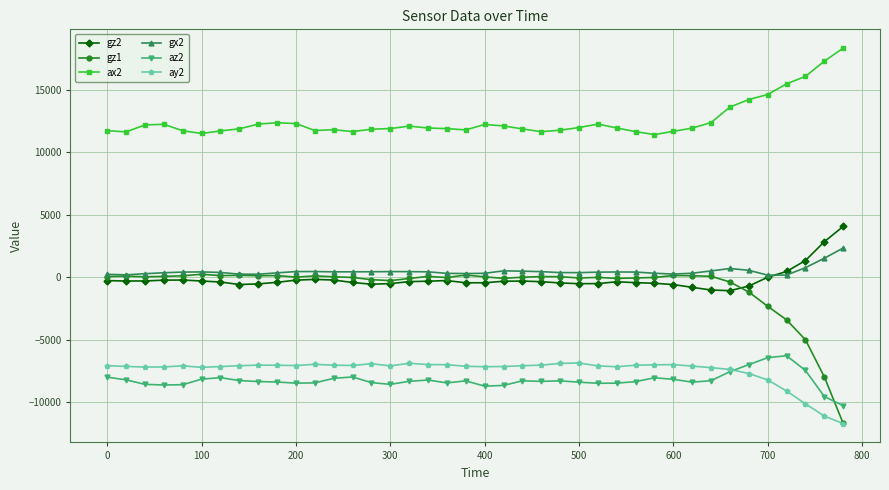

What is the value of the ay2 point at the 39th from the left?

-11100